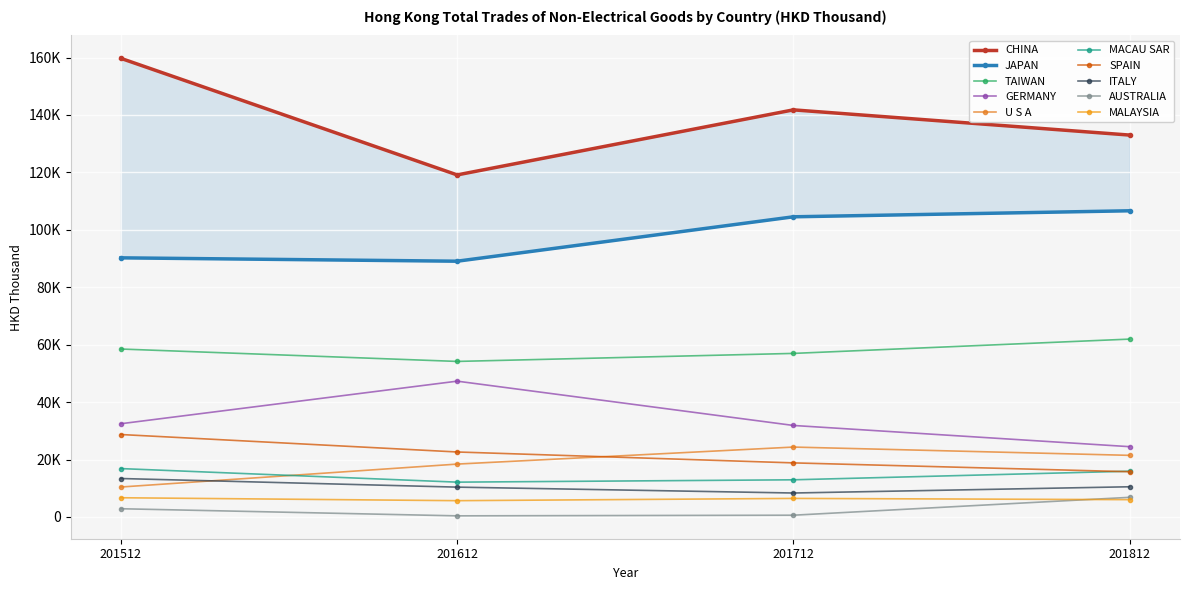

What position from the right is GERMANY?

7